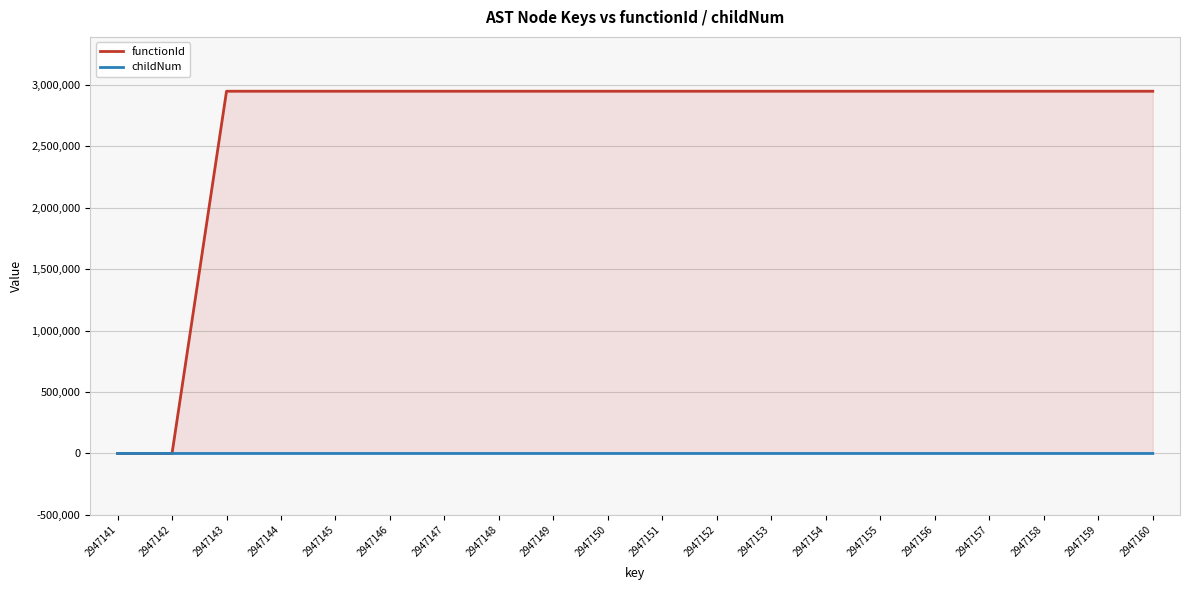

Reading left to right, extract all data points from this chart.

functionId: 0	0	2947142	2947142	2947142	2947142	2947142	2947142	2947142	2947142	2947142	2947142	2947142	2947142	2947142	2947142	2947142	2947142	2947142	2947142
childNum: 0	0	0	0	0	0	0	1	2	0	1	0	1	1	0	0	0	1	0	0